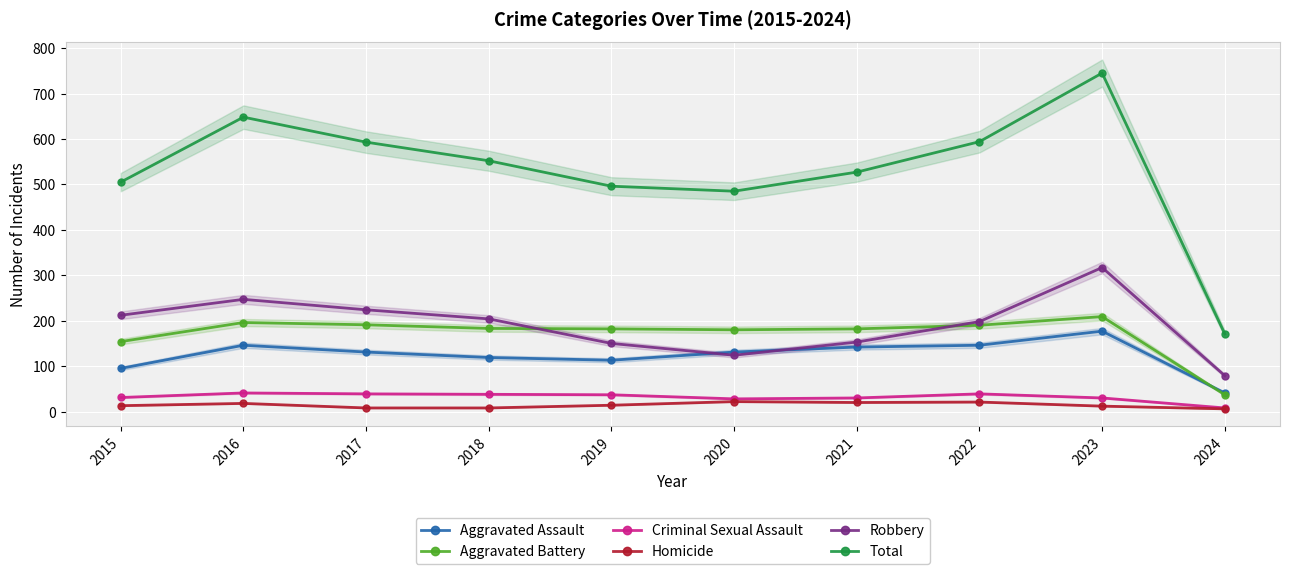

Reading left to right, transcribe all the data shown in this chart.

Aggravated Assault: 2015=95	2016=146	2017=131	2018=119	2019=113	2020=131	2021=142	2022=146	2023=177	2024=41
Aggravated Battery: 2015=154	2016=196	2017=191	2018=183	2019=182	2020=180	2021=182	2022=190	2023=209	2024=37
Criminal Sexual Assault: 2015=31	2016=41	2017=39	2018=38	2019=37	2020=28	2021=30	2022=39	2023=30	2024=8
Homicide: 2015=13	2016=18	2017=8	2018=8	2019=14	2020=22	2021=20	2022=21	2023=12	2024=6
Robbery: 2015=212	2016=247	2017=224	2018=204	2019=150	2020=124	2021=153	2022=198	2023=317	2024=79
Total: 2015=505	2016=648	2017=593	2018=552	2019=496	2020=485	2021=527	2022=594	2023=745	2024=171